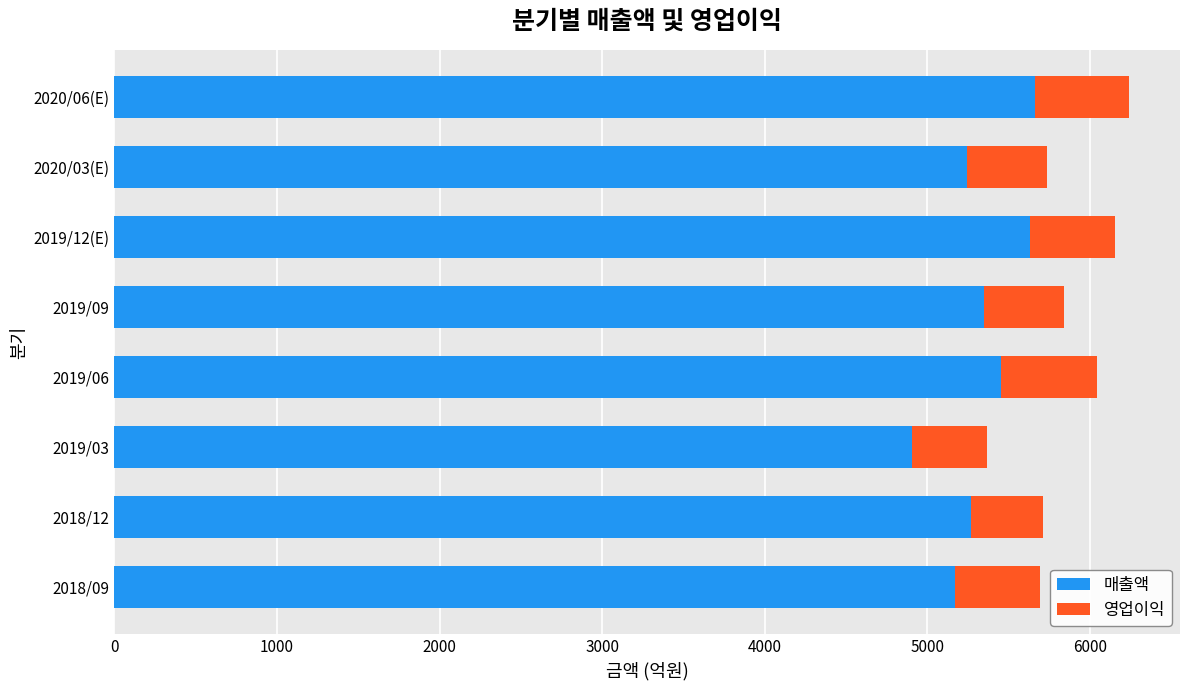

What is the maximum value for 매출액?

5664